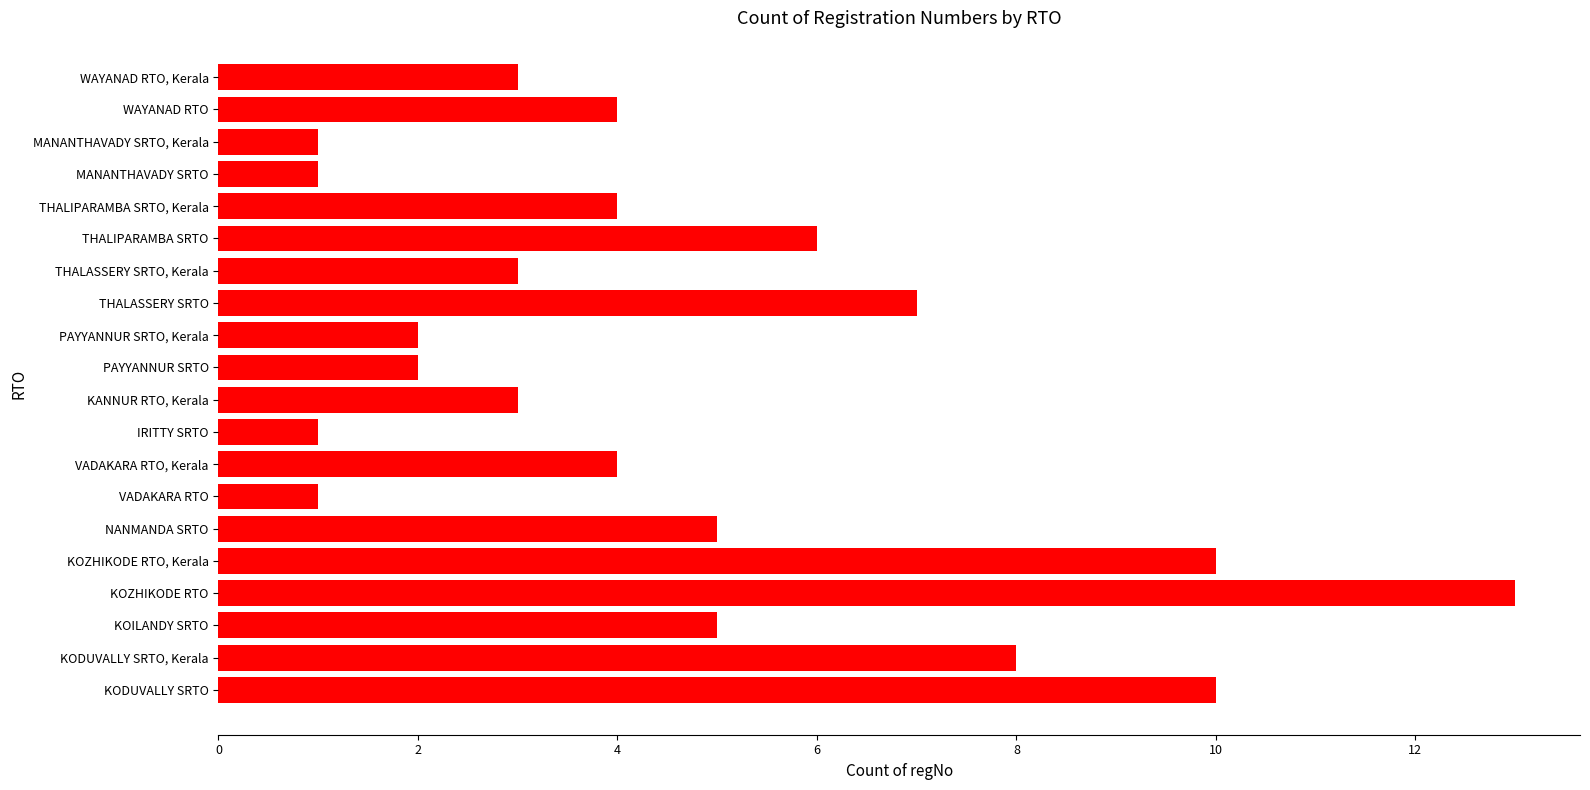

What is the difference between the maximum and minimum values?

12